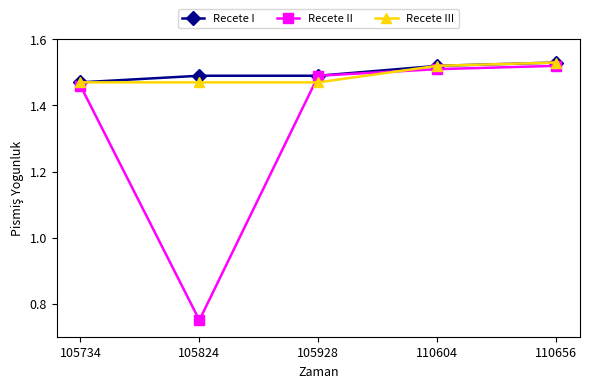

Which category has the lowest value in the Recete I series?

105734